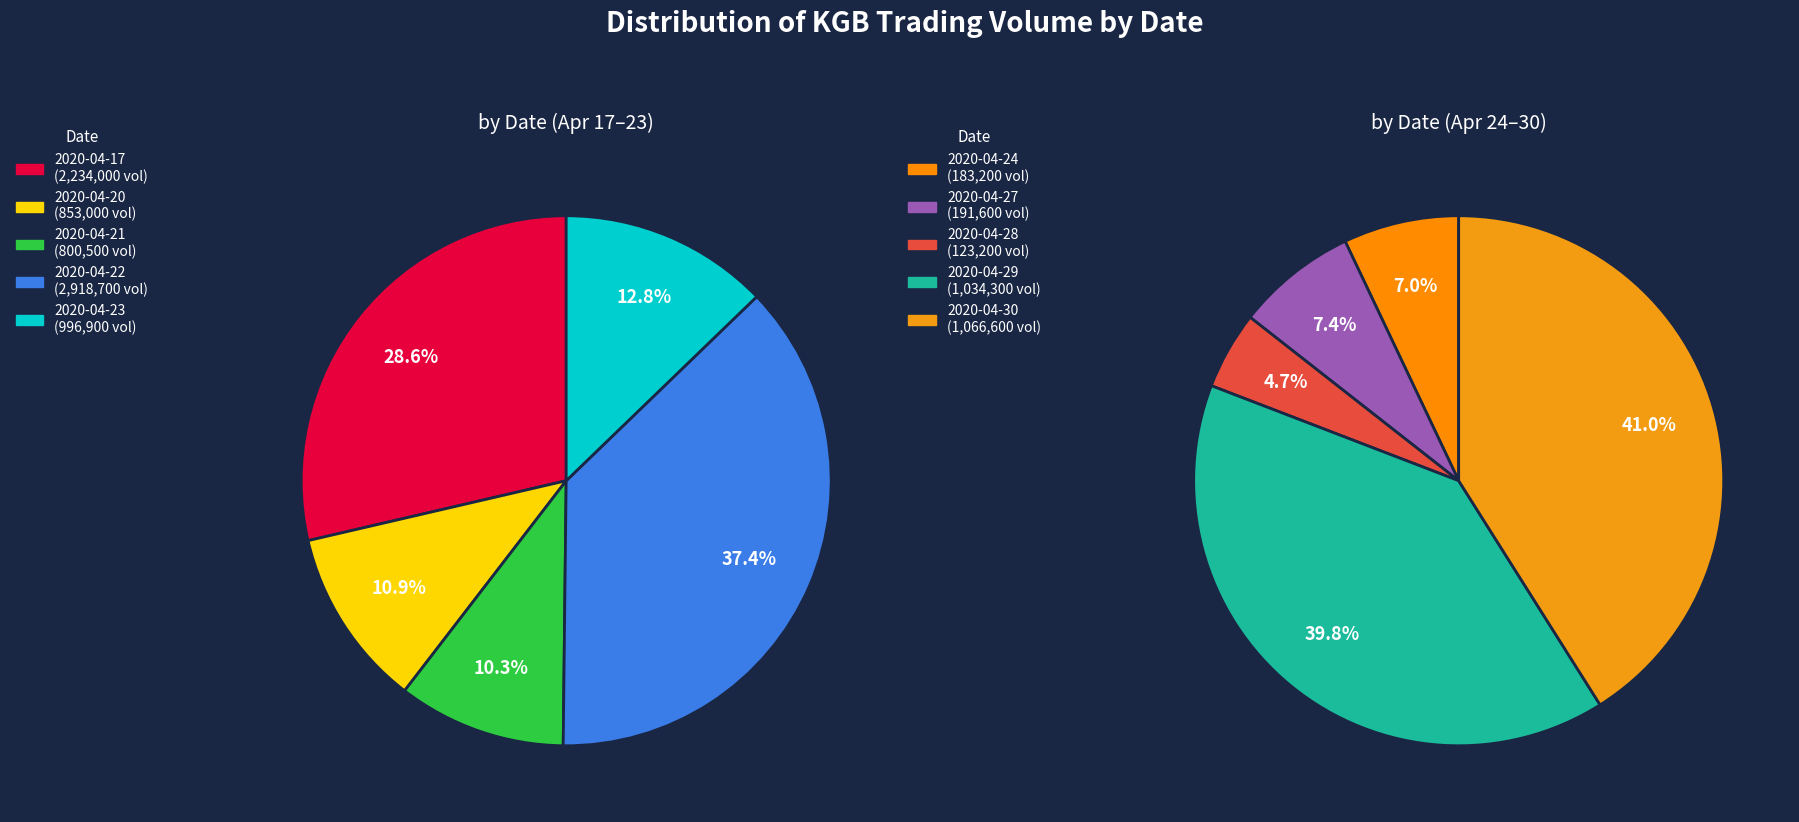

Count the number of slices in the pie.

10